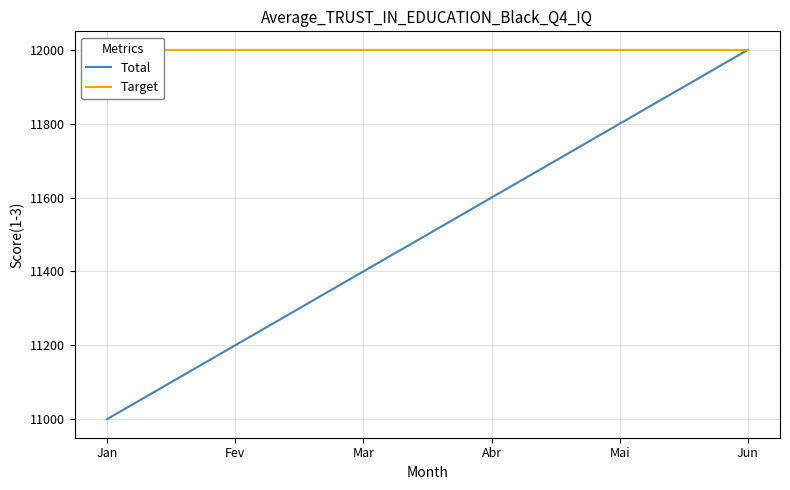

Which series has the largest range (max minus min)?

Total